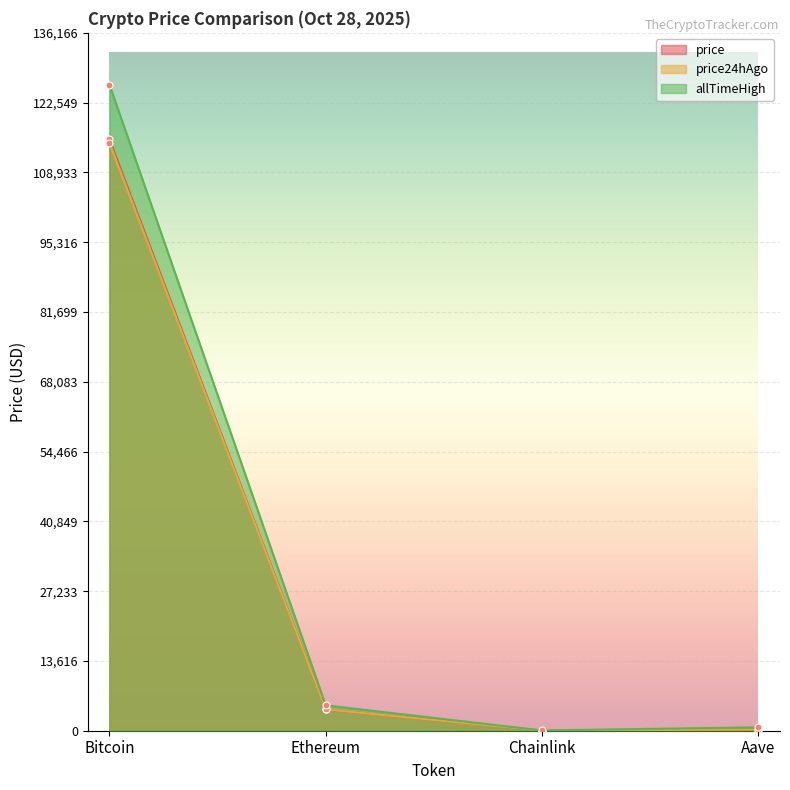

The price24hAgo series shows 18.3 at Chainlink. True or false?

True